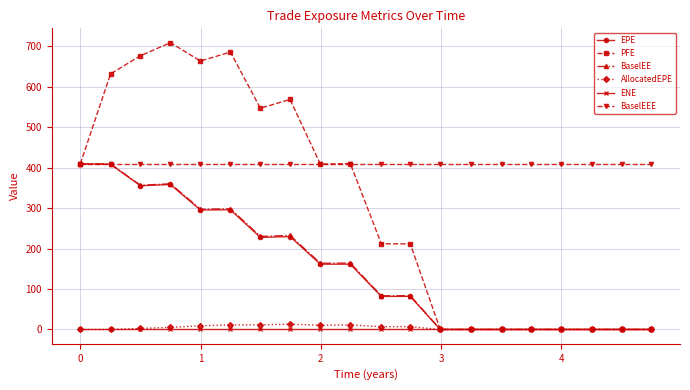

Which series has the largest range (max minus min)?

PFE